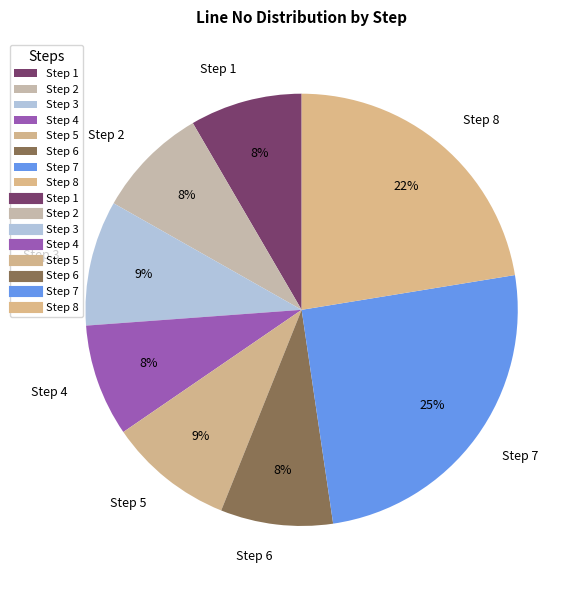

How many slices are in this pie chart?

8